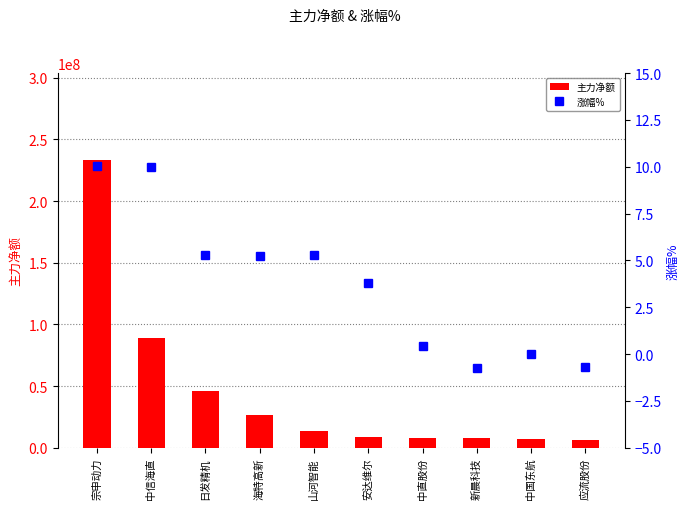

What are all the series names shown in the legend?

主力净额, 涨幅%